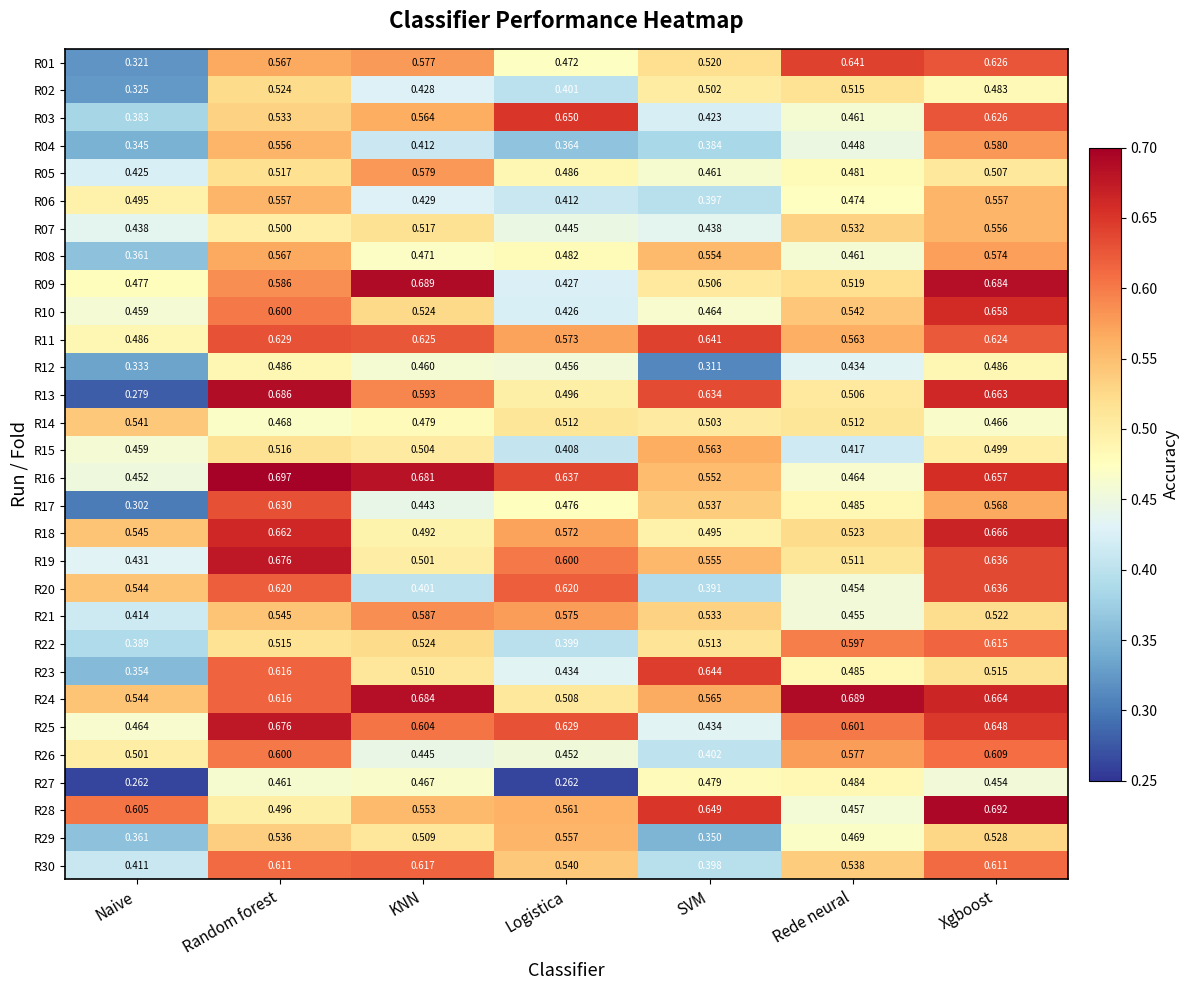

At which category is the sum across all series the highest?

Xgboost